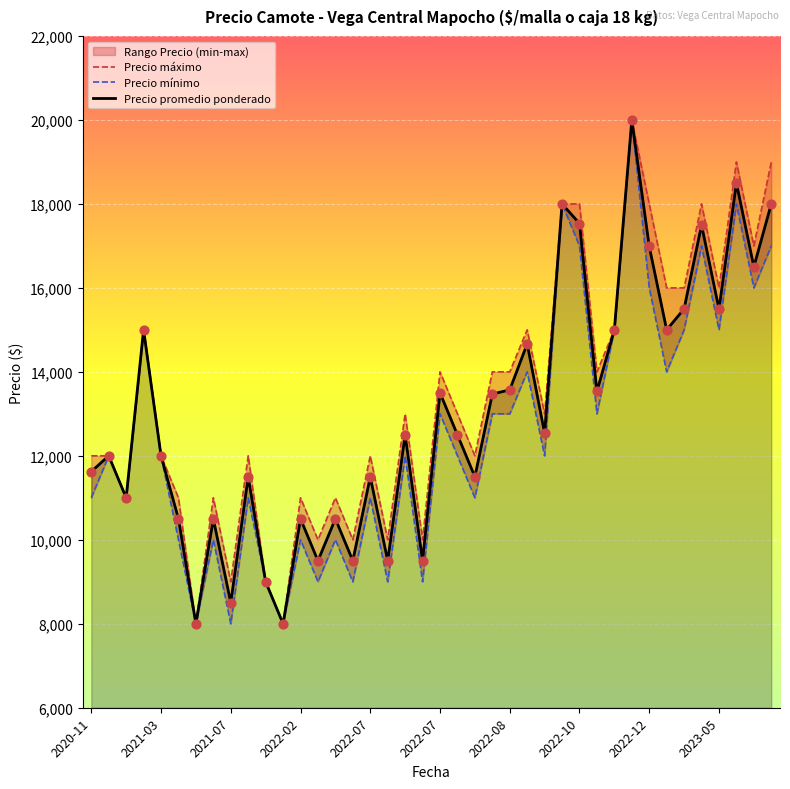

Which series has the widest spread of Y values?

Precio máximo